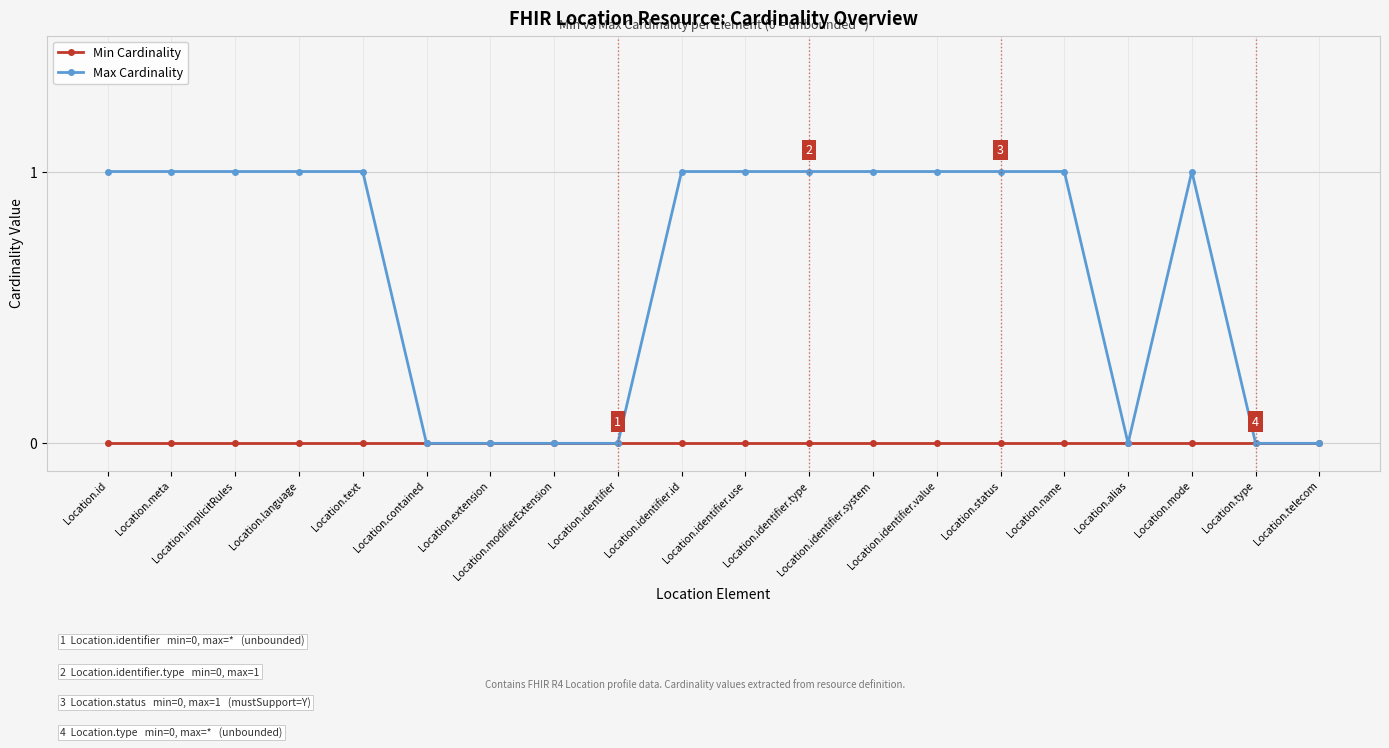

What is the label of the 3rd point from the right?

Location.mode